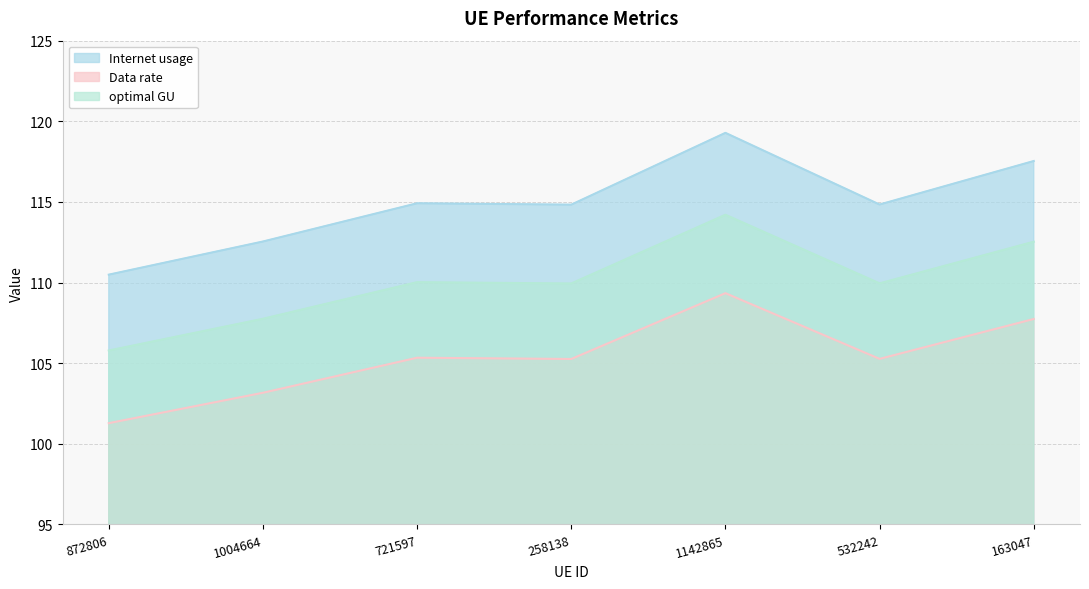

Which series has the largest total across all categories?

Internet usage